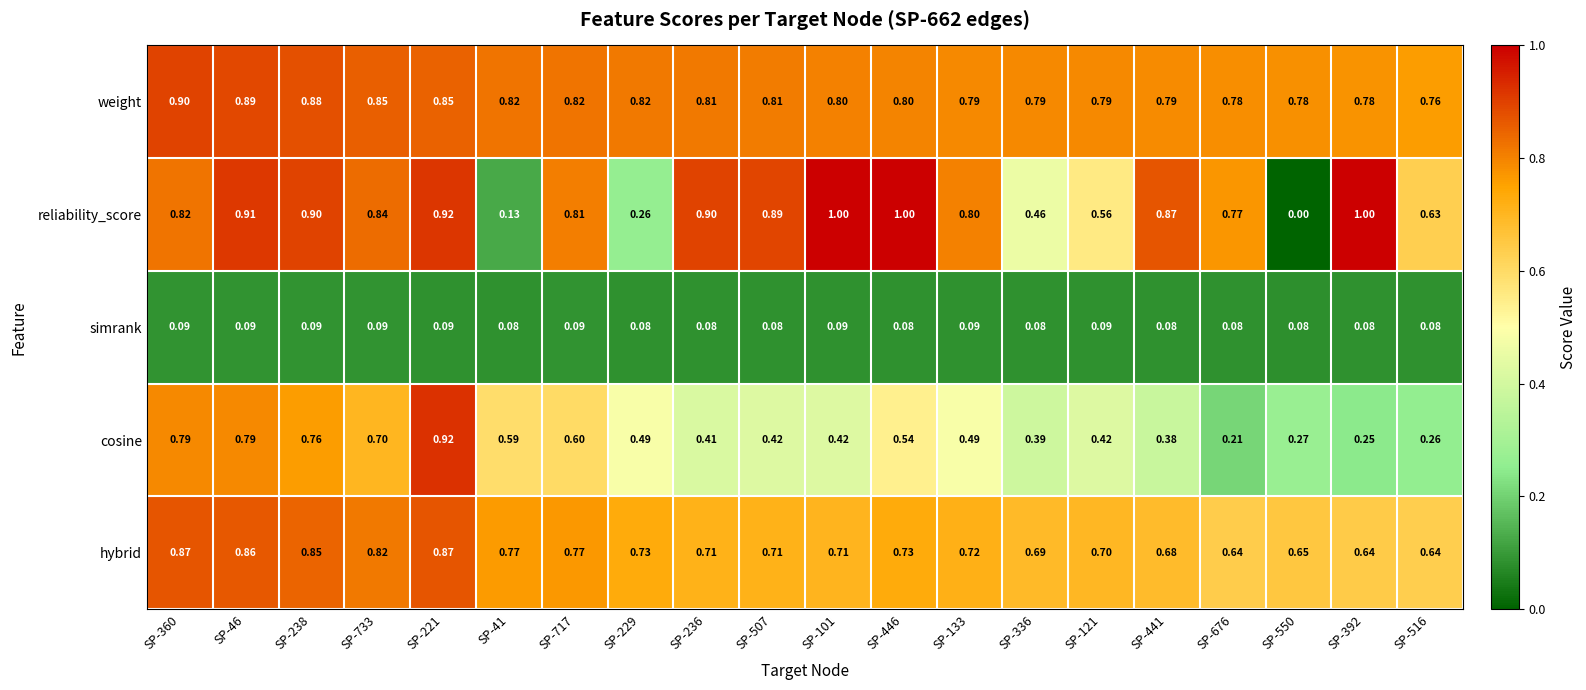

At SP-717, list the series in order from largest to smallest.

weight, reliability_score, hybrid, cosine, simrank